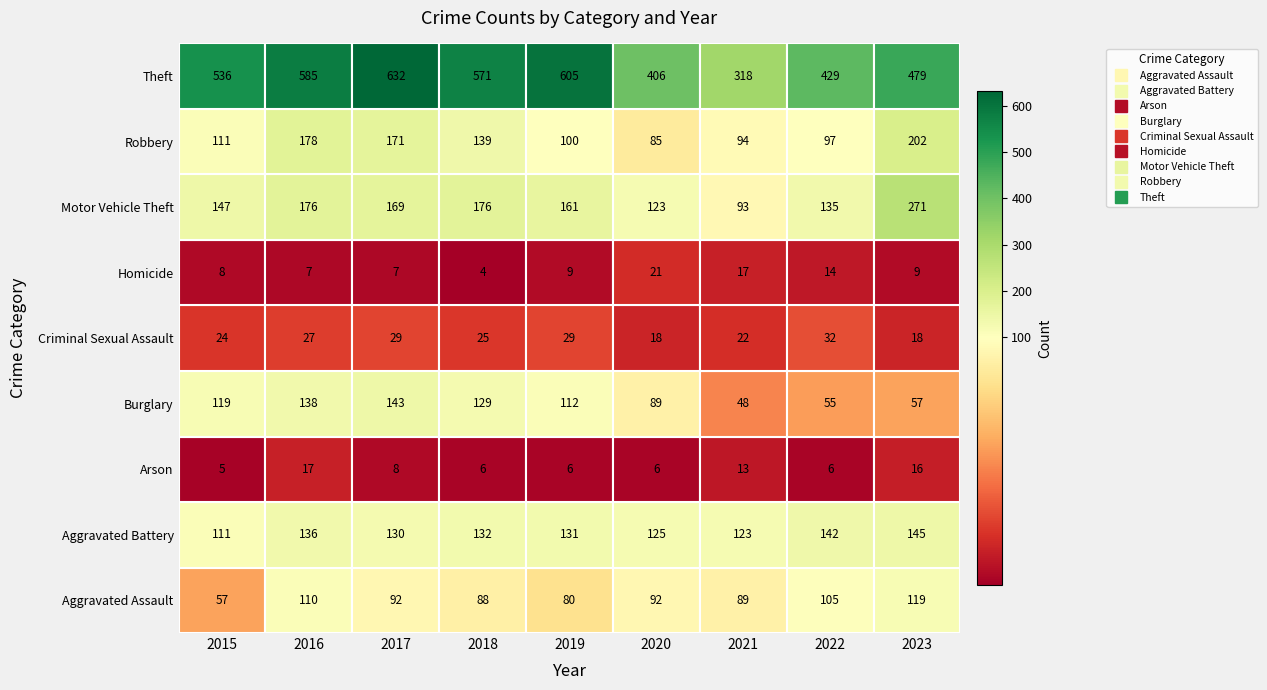

How many categories are shown in the chart?

9